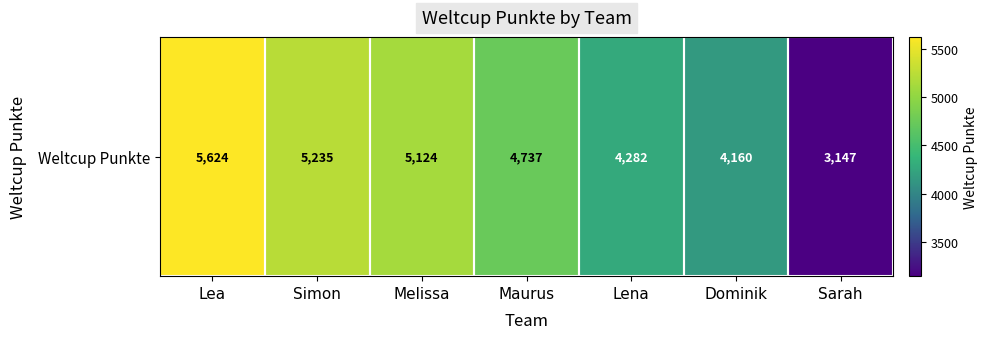

Reading left to right, what are all the values shown in this chart?

5624	5235	5124	4737	4282	4160	3147